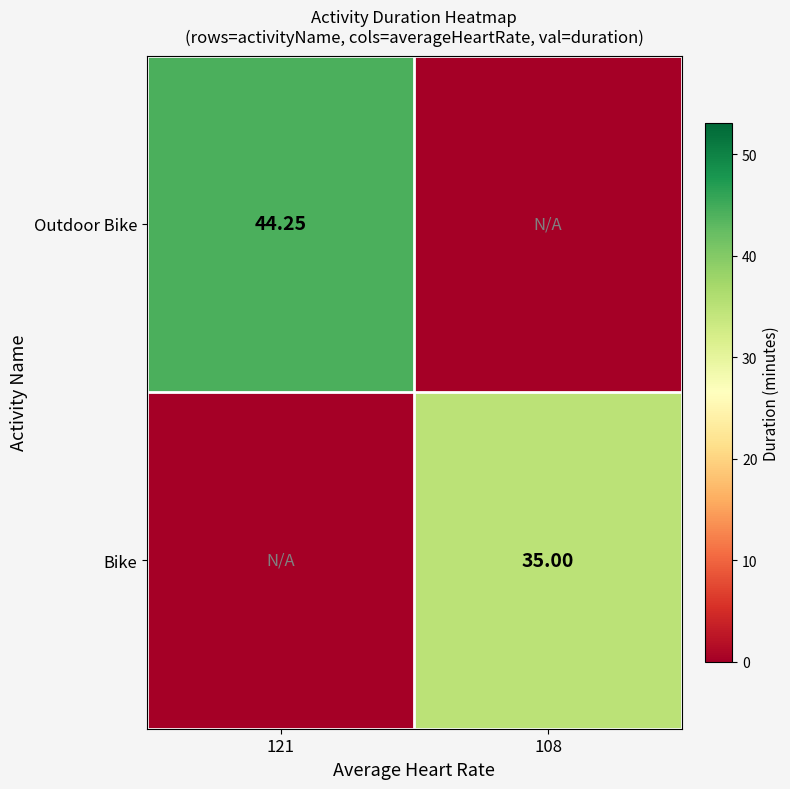

At how many categories does at least one series exceed 40?

1